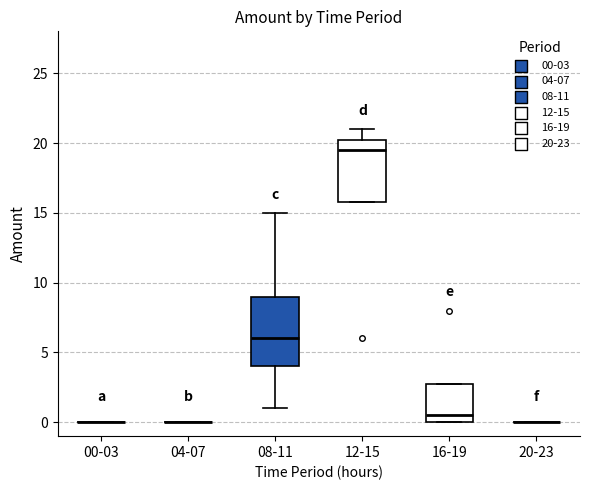

Reading left to right, read every box against the y-axis: the position of its median line, the range the box covers, and the ends of its whiskers. The values are not printed on the chart, so give them approximately, as read against the axis.

00-03: box collapsed to a line at 0.0, whiskers 0.0 to 0.0
04-07: box collapsed to a line at 0.0, whiskers 0.0 to 0.0
08-11: median 6.0, box 4.0 to 9.0, whiskers 1.0 to 15.0
12-15: median 19.5, box 16.0 to 20.5, whiskers 16.0 to 21.0
16-19: median 0.5, box 0.0 to 3.0, whiskers 0.0 to 3.0
20-23: box collapsed to a line at 0.0, whiskers 0.0 to 0.0